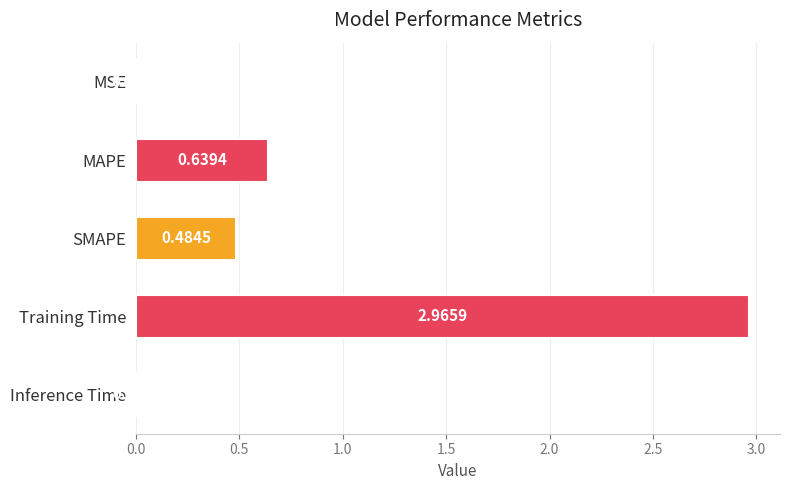

How many distinct data groups are displayed?

1